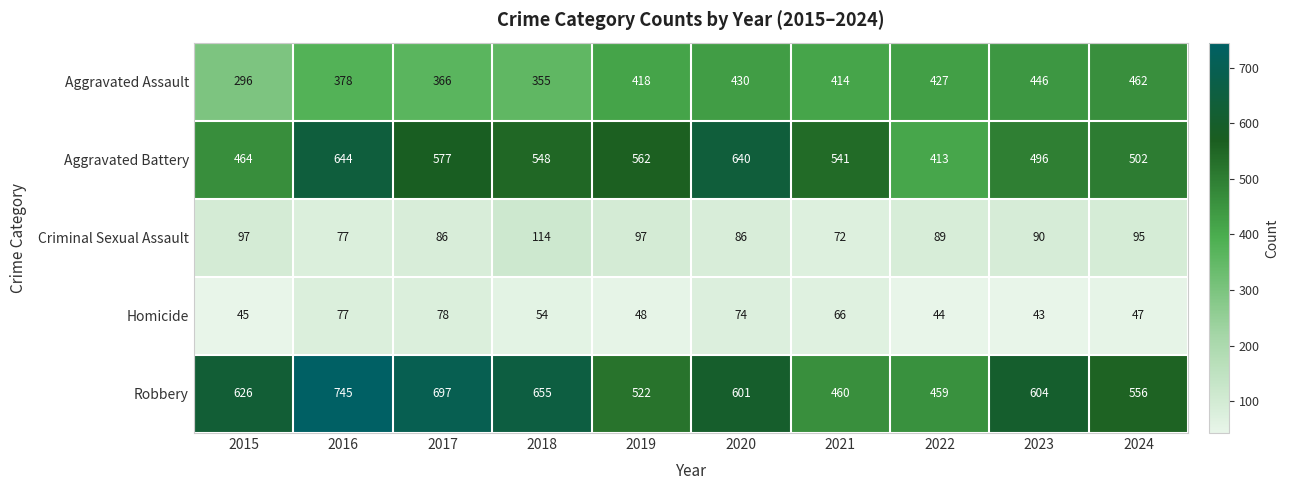

The Criminal Sexual Assault series shows 63 at 2019. True or false?

False